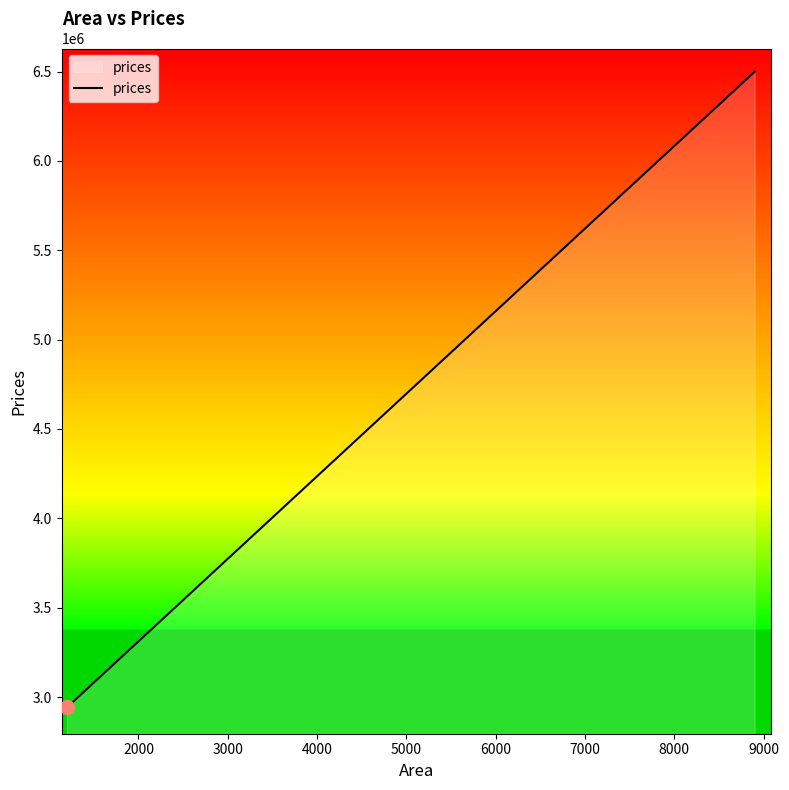

What is the maximum value shown in the chart?

6498885.0